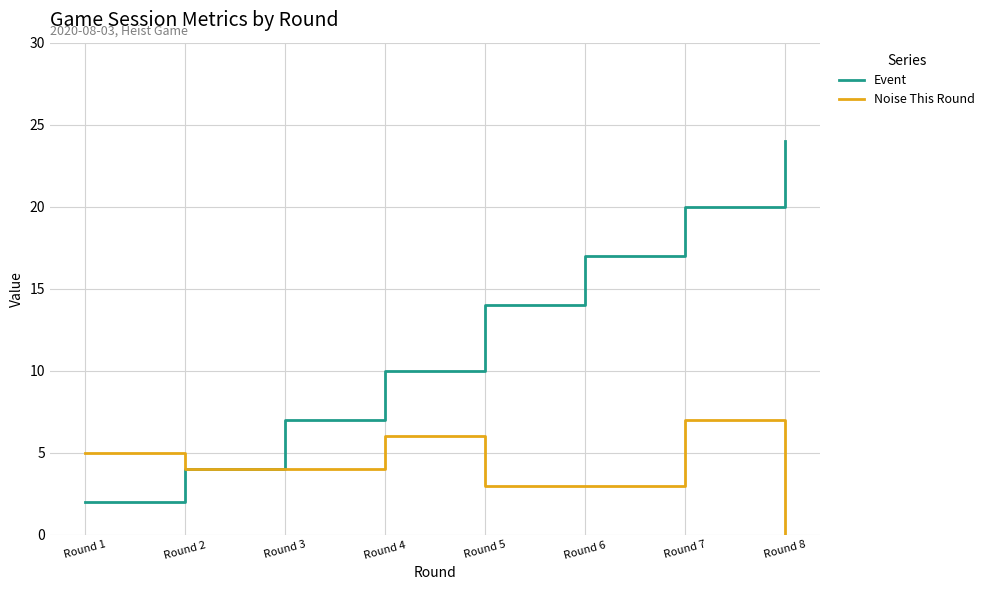

What is the average value of the Event series?

12